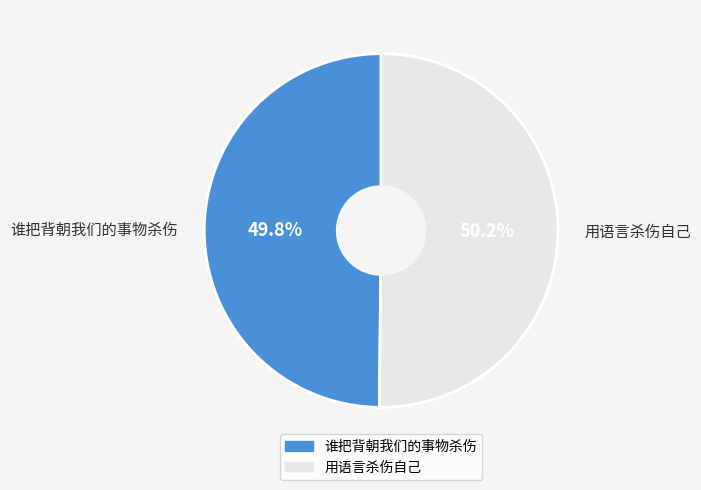

Is there a majority slice in this chart?

Yes